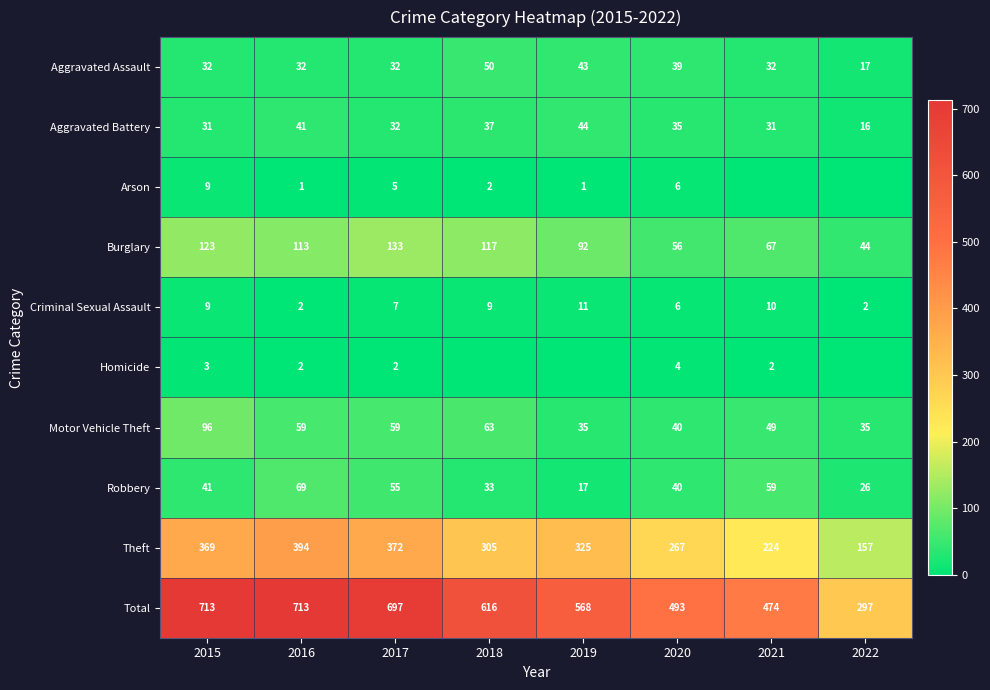

What is the spread (max minus min) of values at 2016?

712